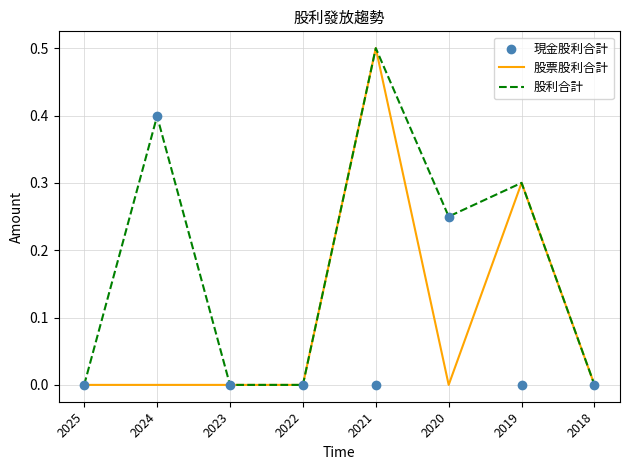

At how many categories does at least one series exceed 0?

4